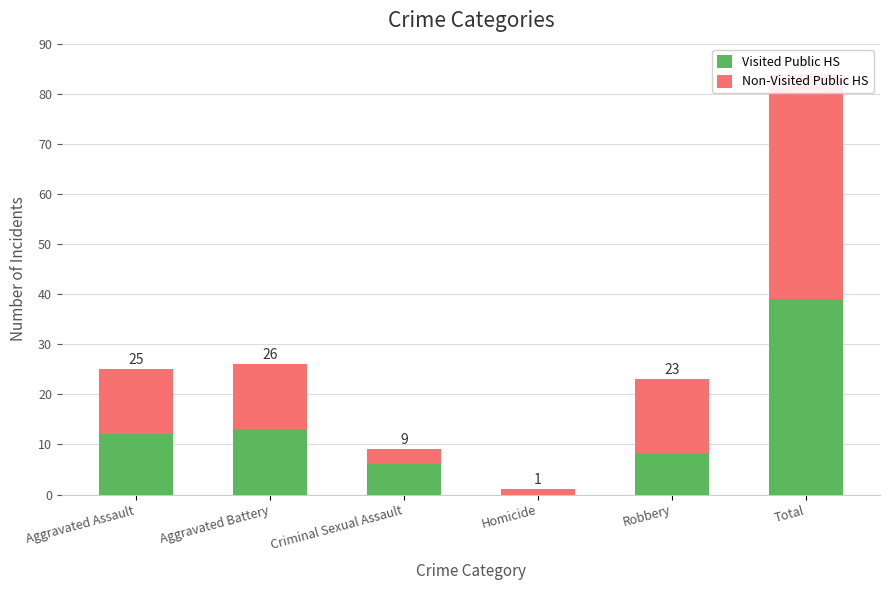

At which label does Visited Public HS first exceed 12?

Aggravated Battery